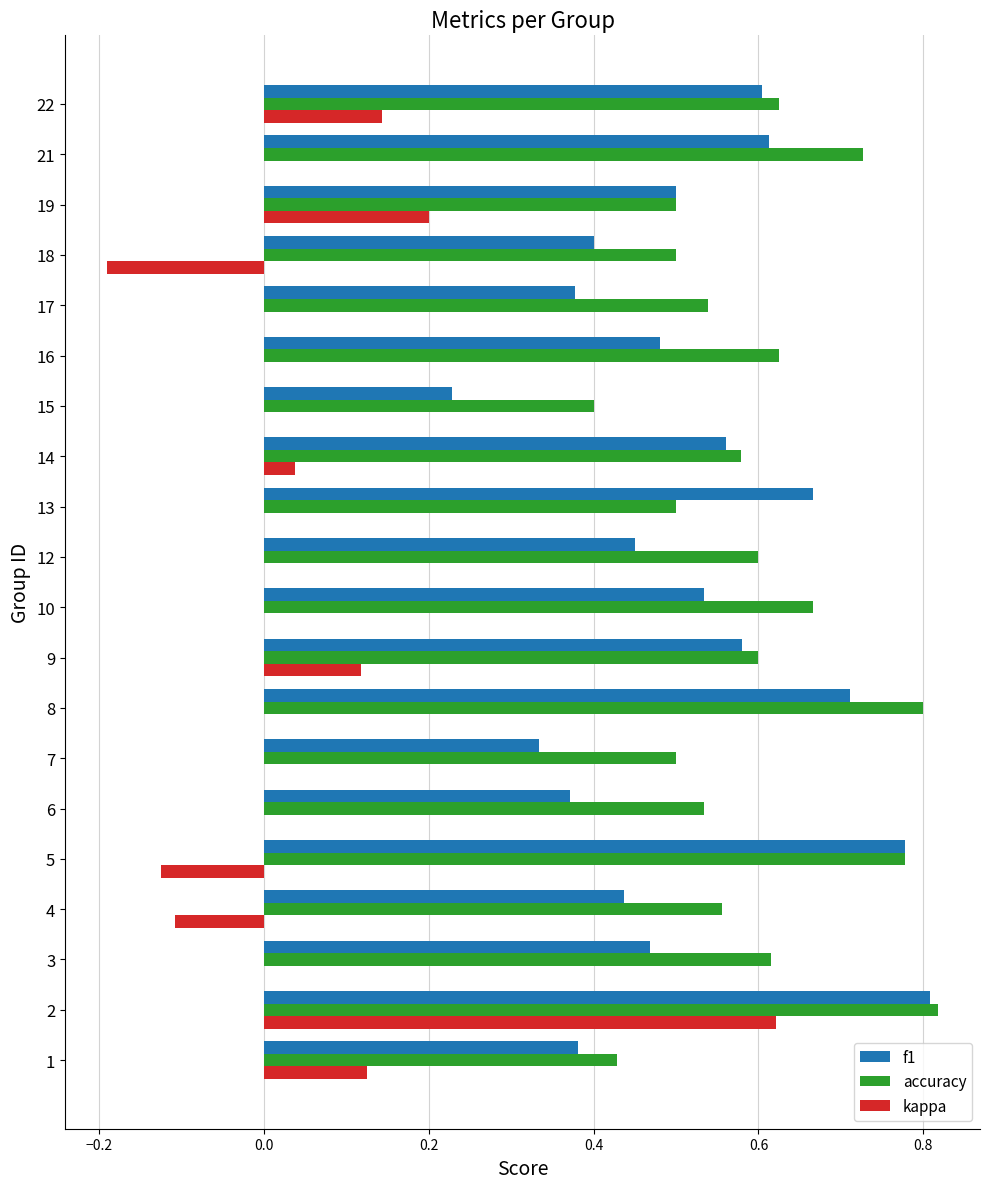

The value of kappa at 19 is 0.2. True or false?

True